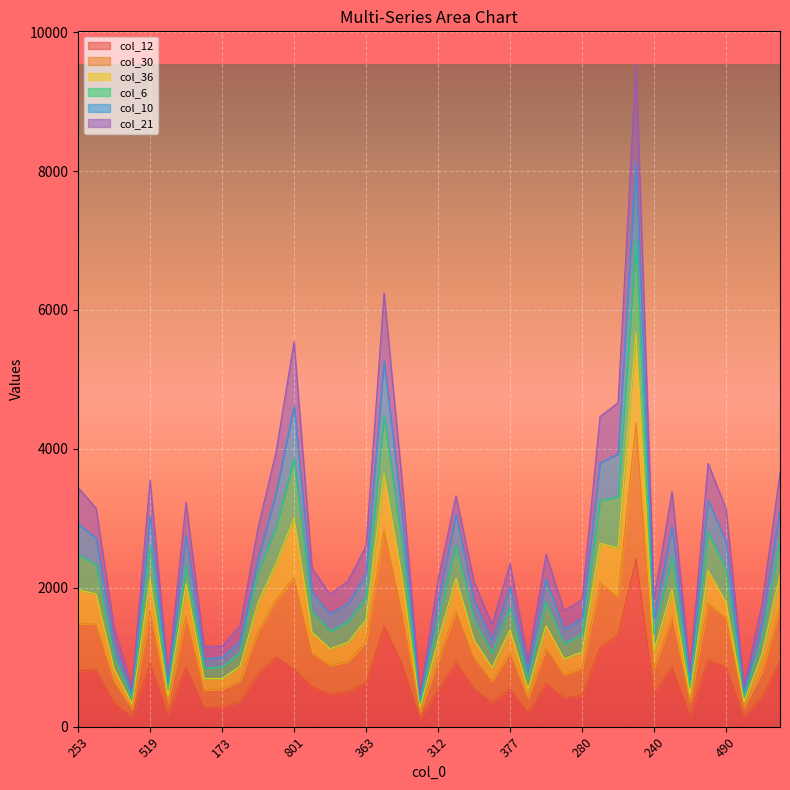

The value of col_36 at 1181 is 3729. True or false?

False